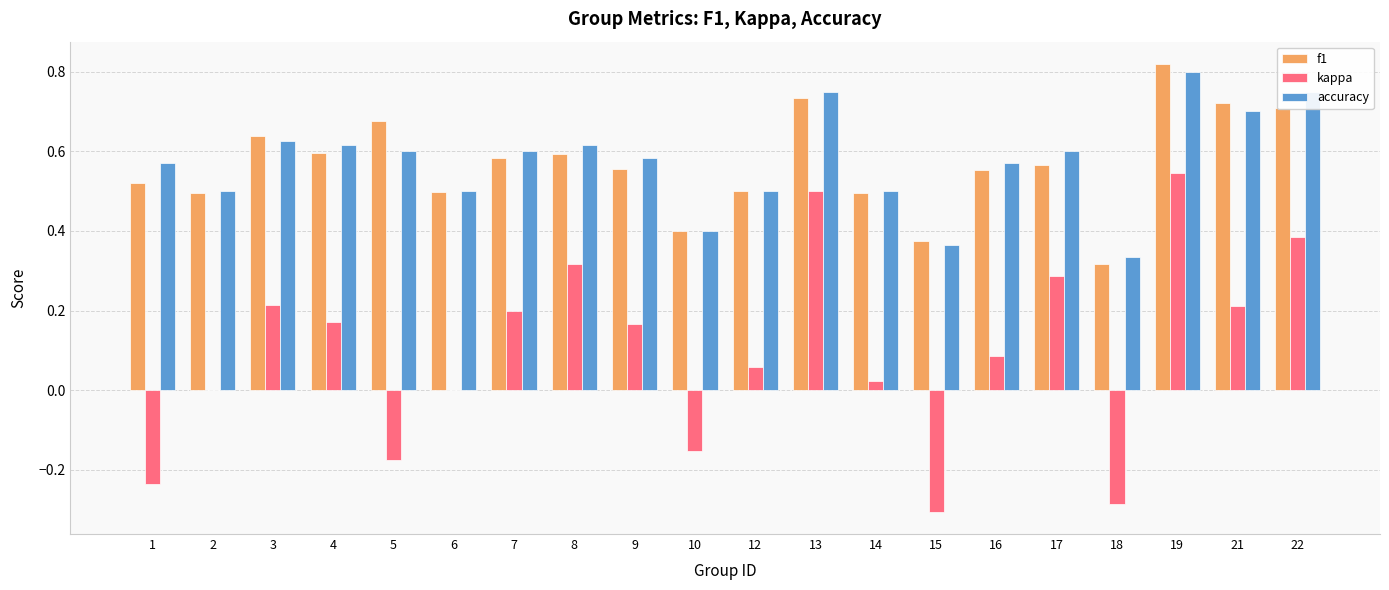

How many series are shown in this chart?

3